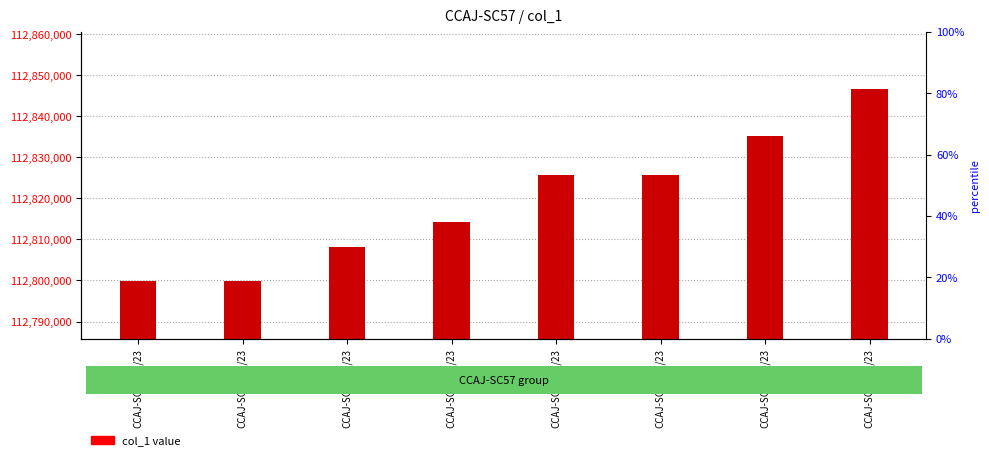

Reading left to right, transcribe all the data shown in this chart.

112799807	112799844	112808158	112814218	112825671	112825672	112835249	112846580